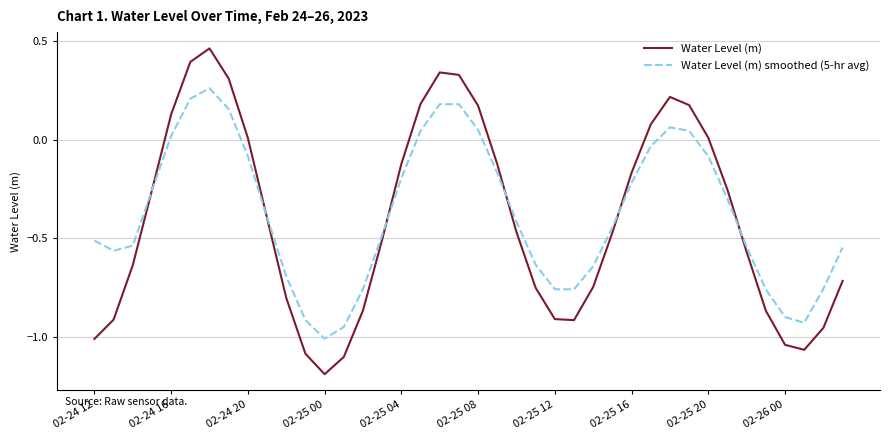

What is the smallest value displayed?

-1.2